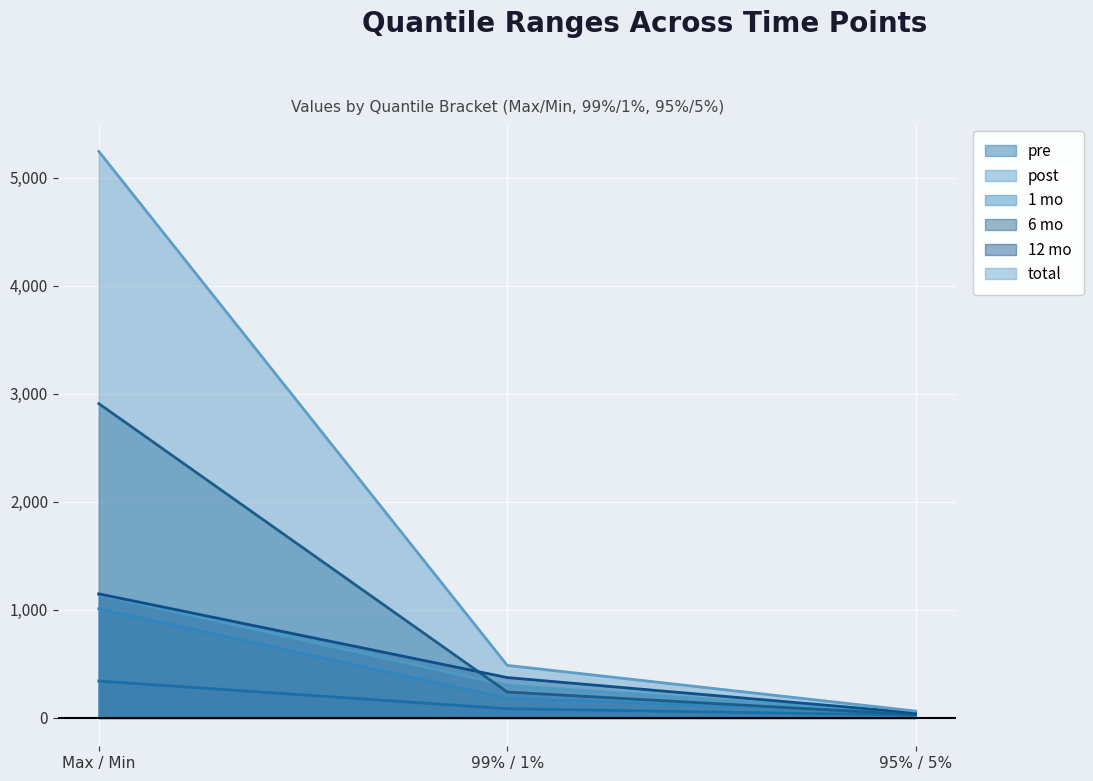

What position from the left is 95% / 5%?

3